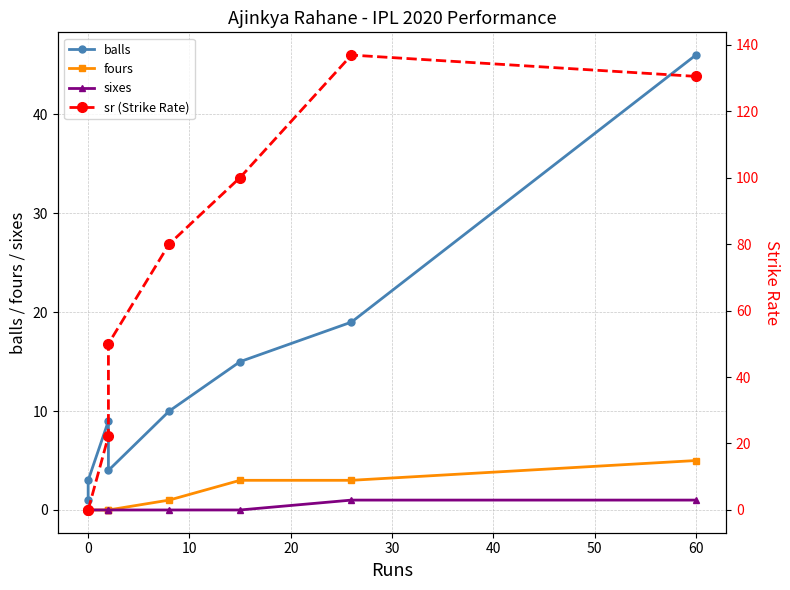

What is the average value of the sr (Strike Rate) series?

64.9